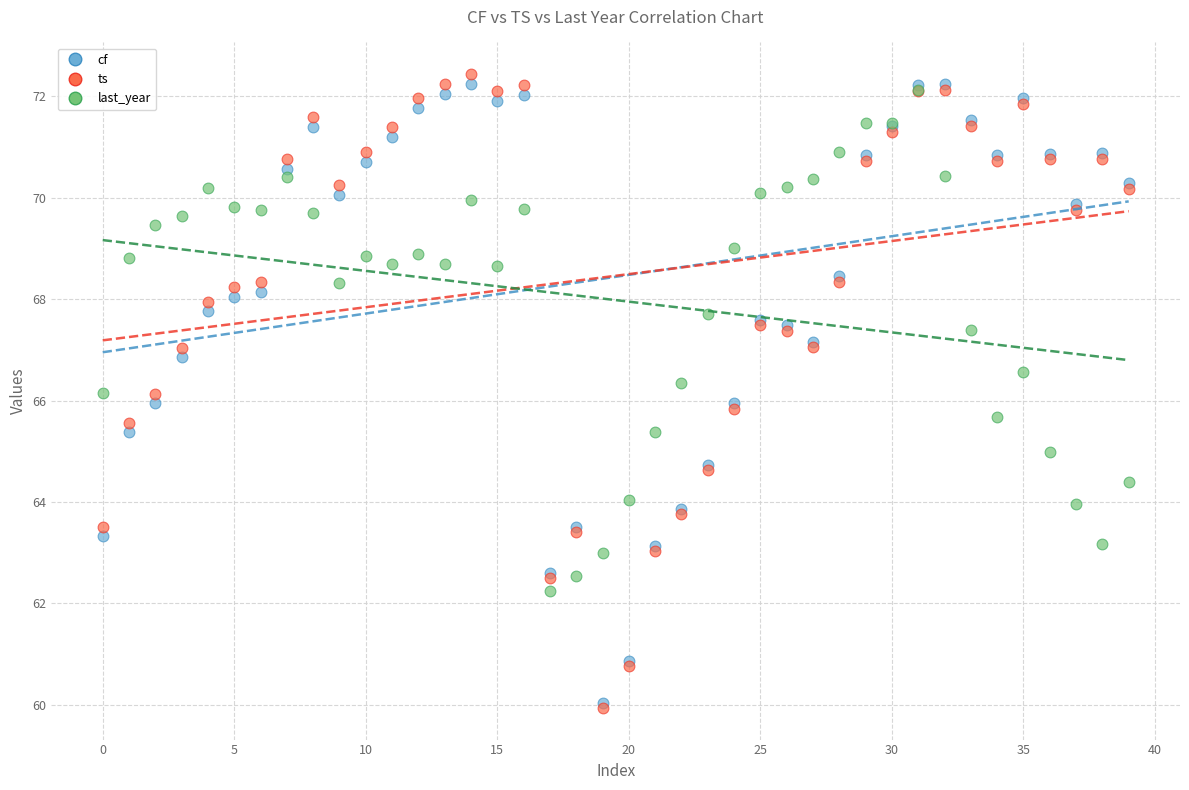

Which series reaches the maximum Y coordinate?

ts